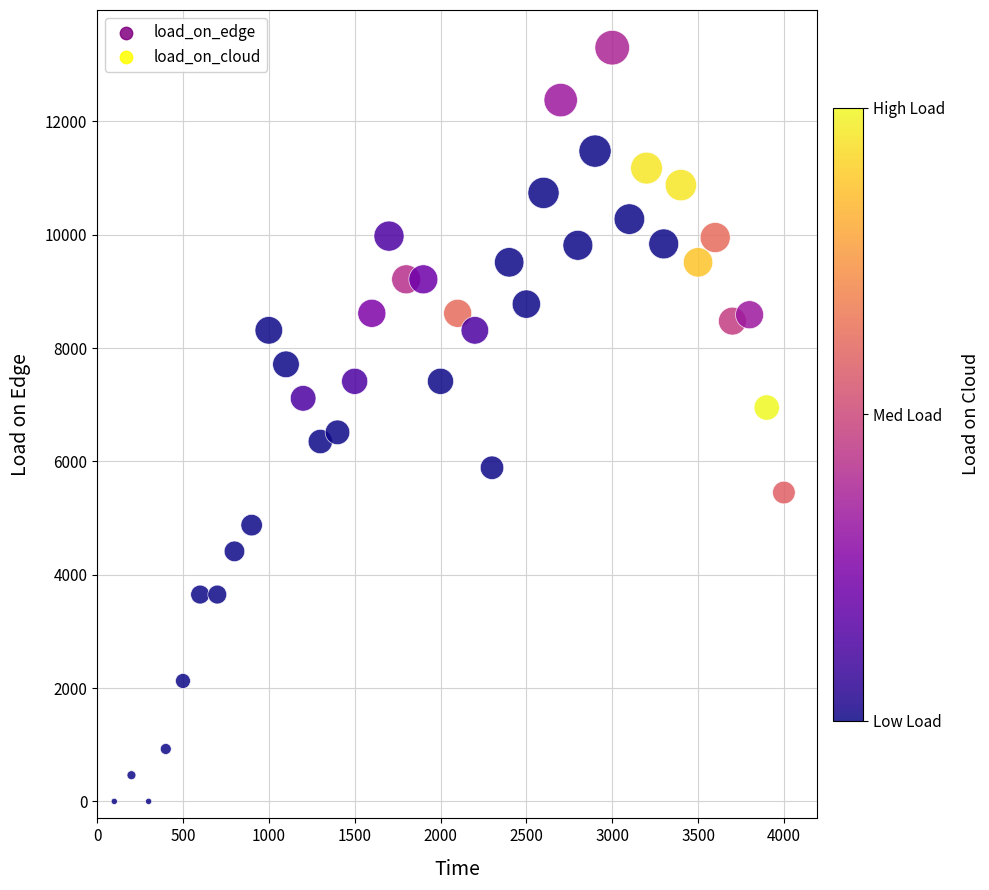

What is the range of Y values (max minus min)?

13300.0